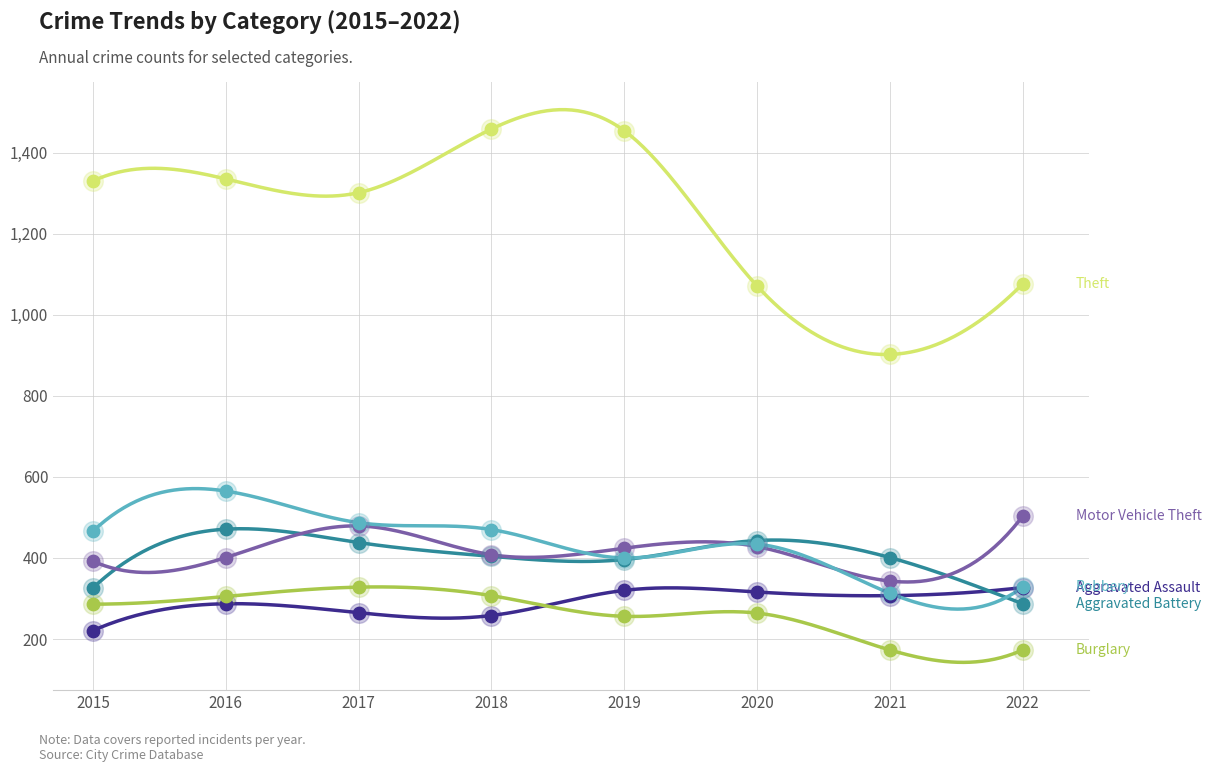

At which category is the sum across all series the highest?

2016